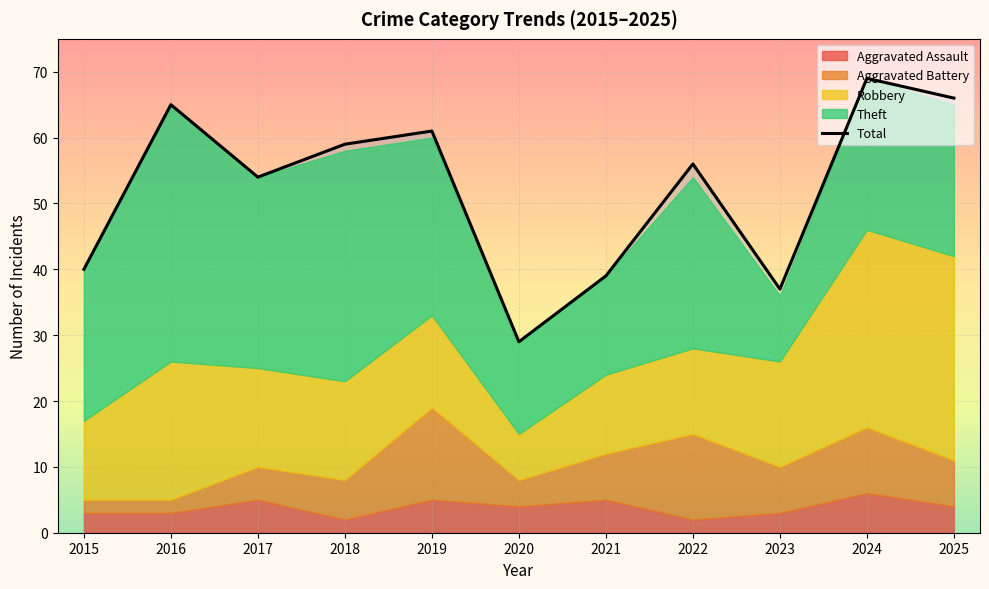

Rank the categories by value from highest to lowest.

2024, 2025, 2016, 2019, 2018, 2022, 2017, 2015, 2021, 2023, 2020